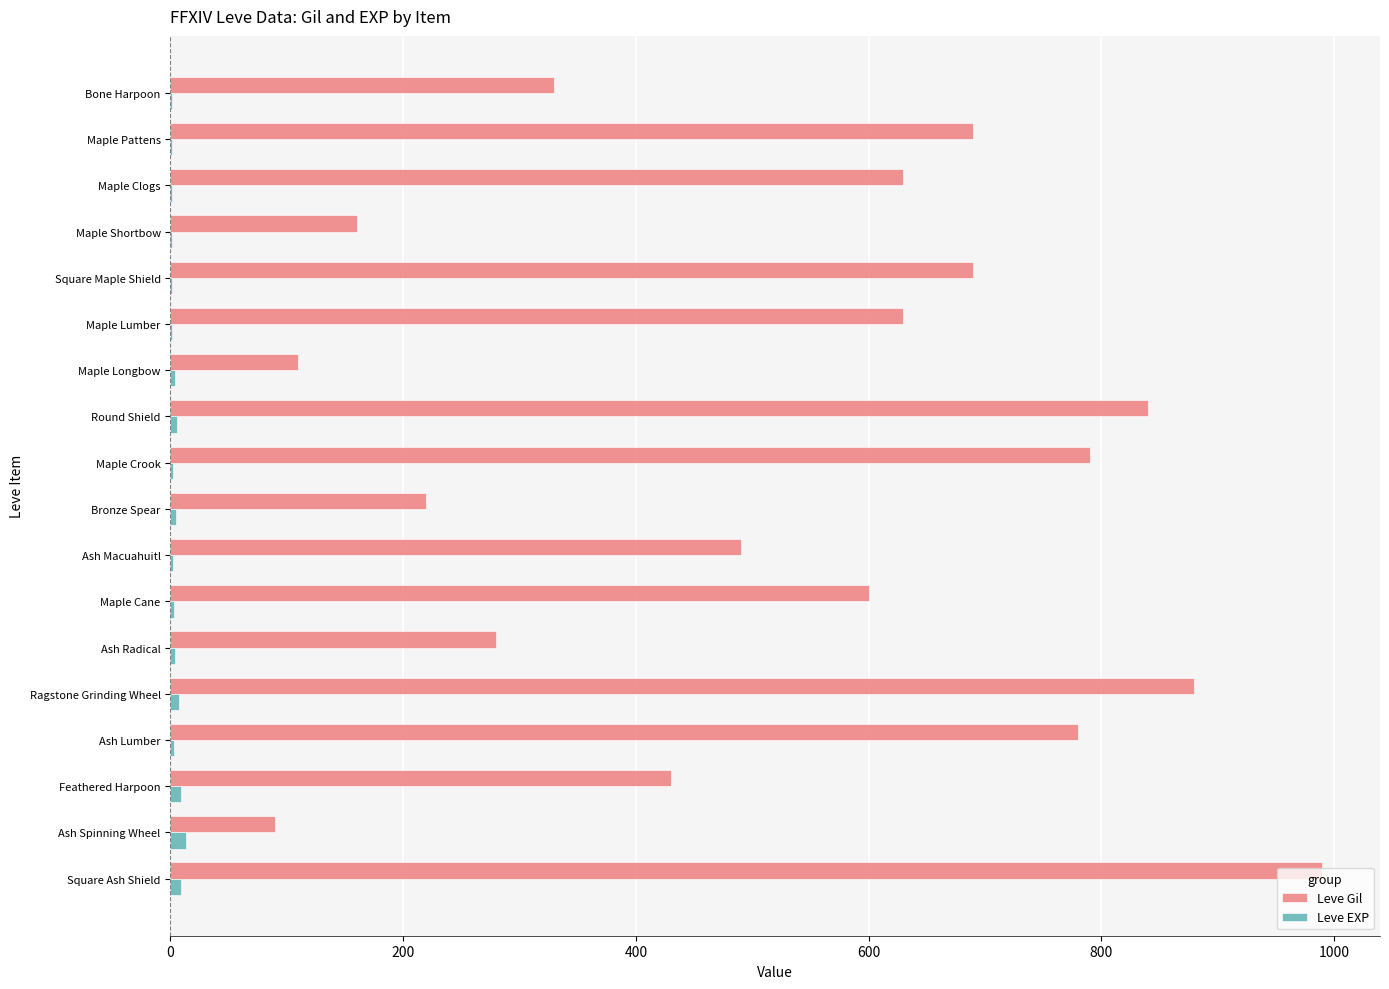

At which category is the sum across all series the highest?

Square Ash Shield